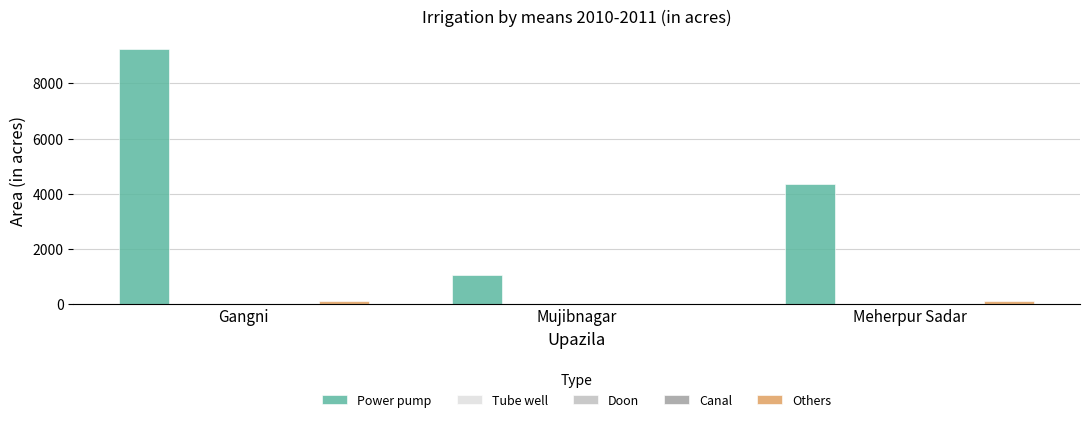

List the labels in order of Power pump value, largest first.

Gangni, Meherpur Sadar, Mujibnagar